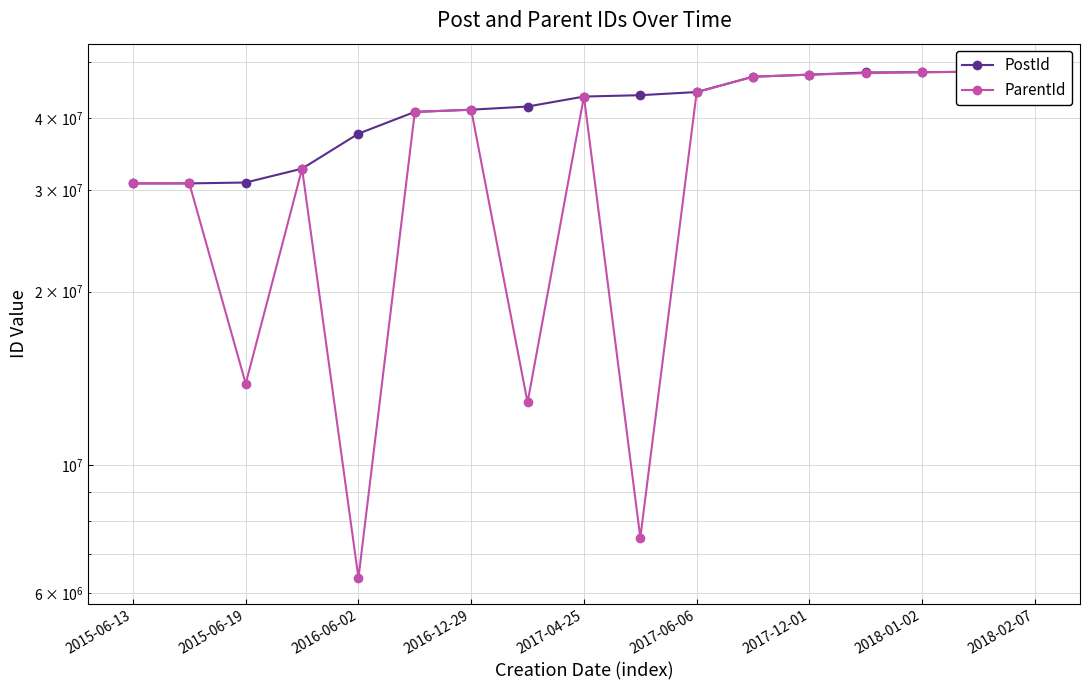

What is the value of the ParentId point at the 12th from the left?

47200621